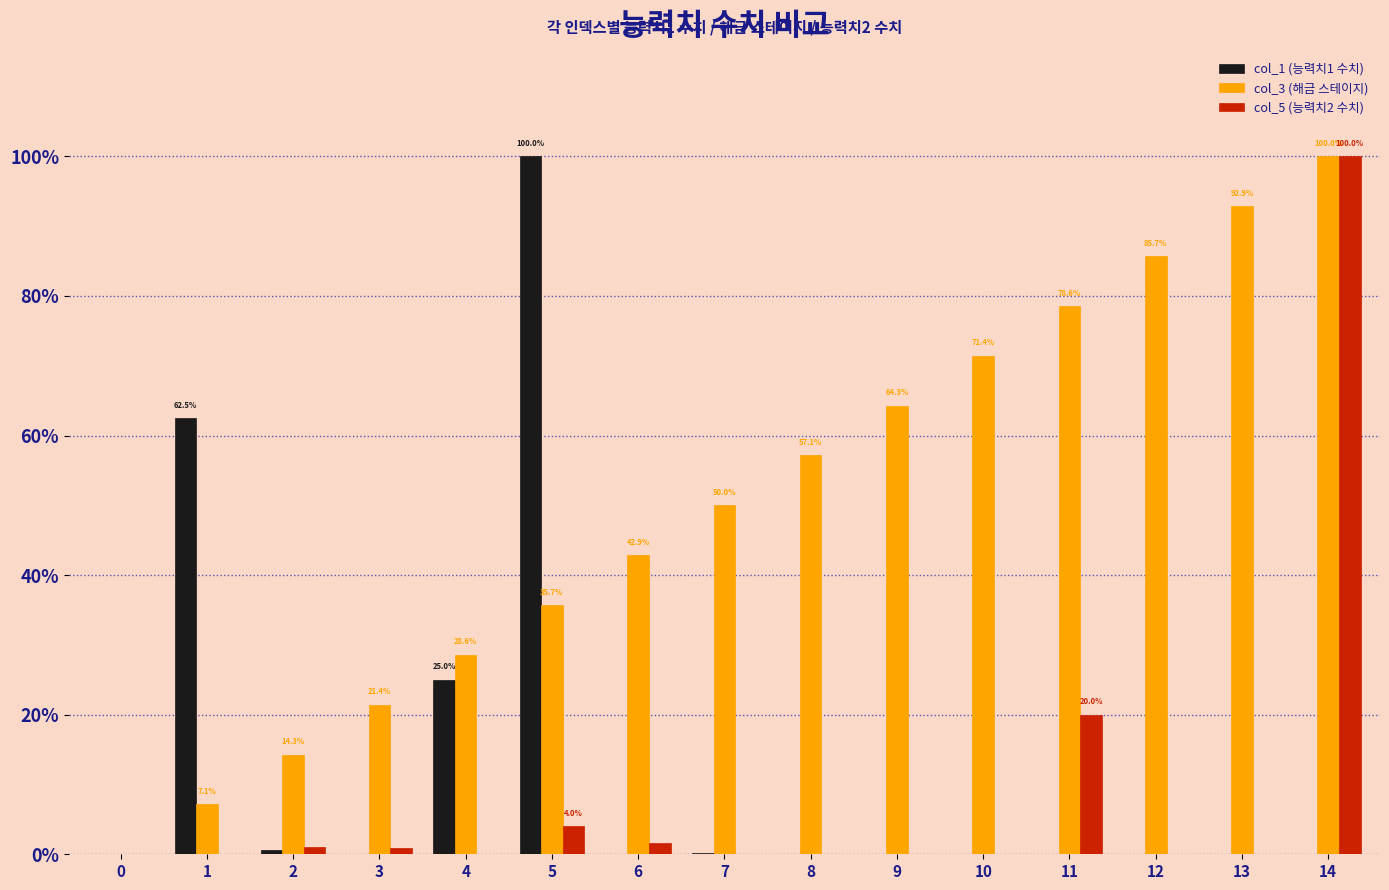

Is the value of col_1 (능력치1 수치) at 3 greater than the value of col_5 (능력치2 수치) at 14?

No